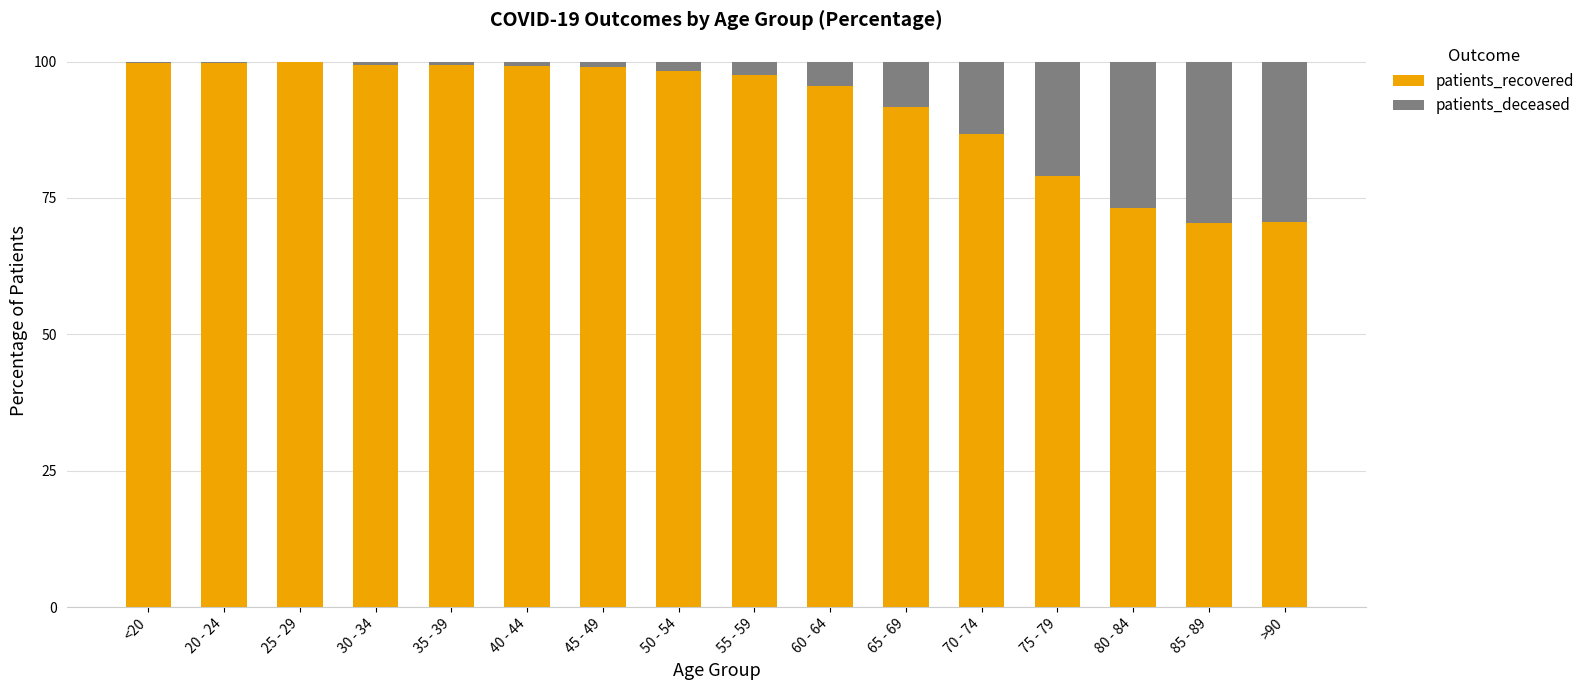

Is it true that patients_recovered equals 64.1 at 25 - 29?

False